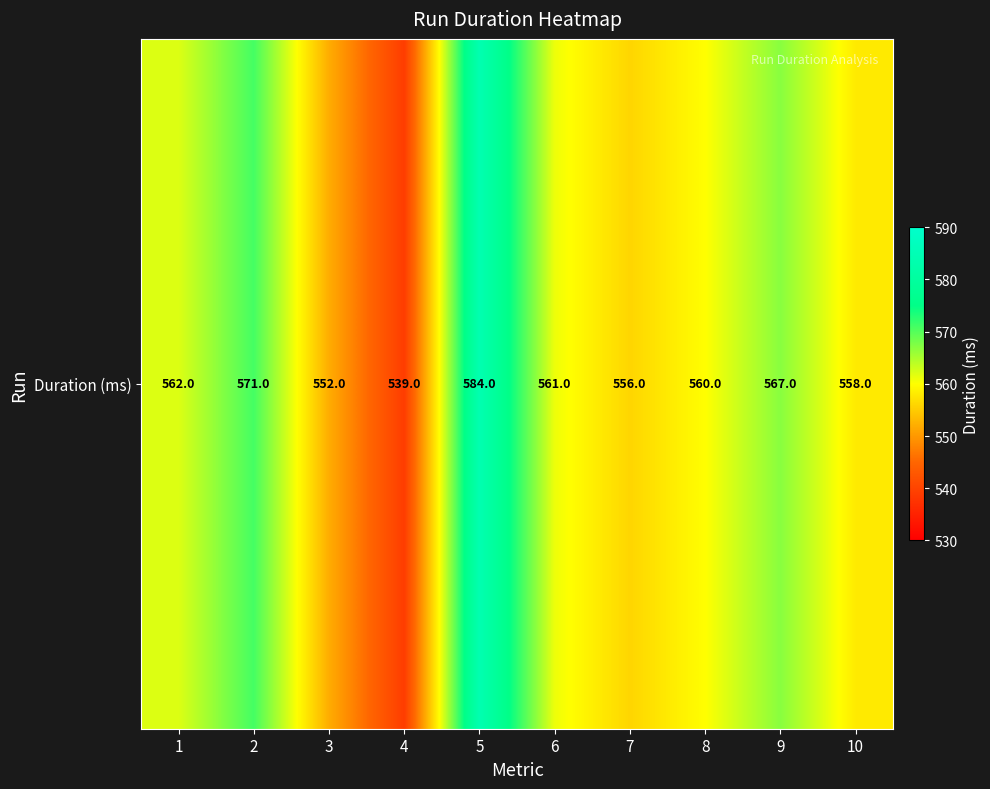

Reading right to left, extract all data points from this chart.

558	567	560	556	561	584	539	552	571	562